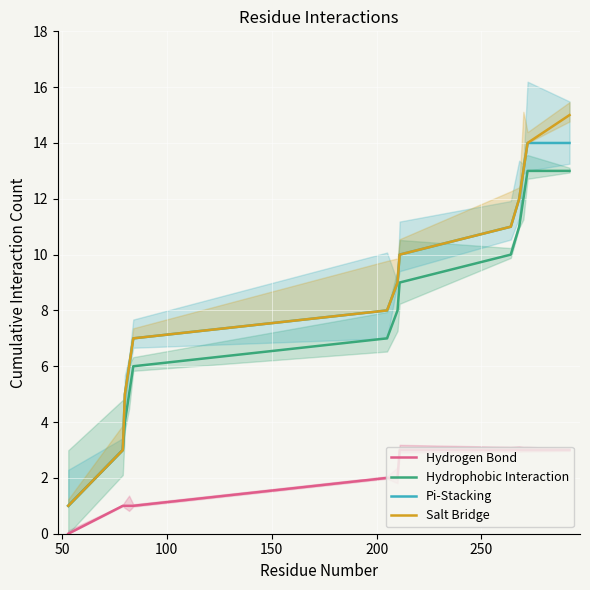

True or false: Pi-Stacking and Hydrogen Bond cross at least once.

False